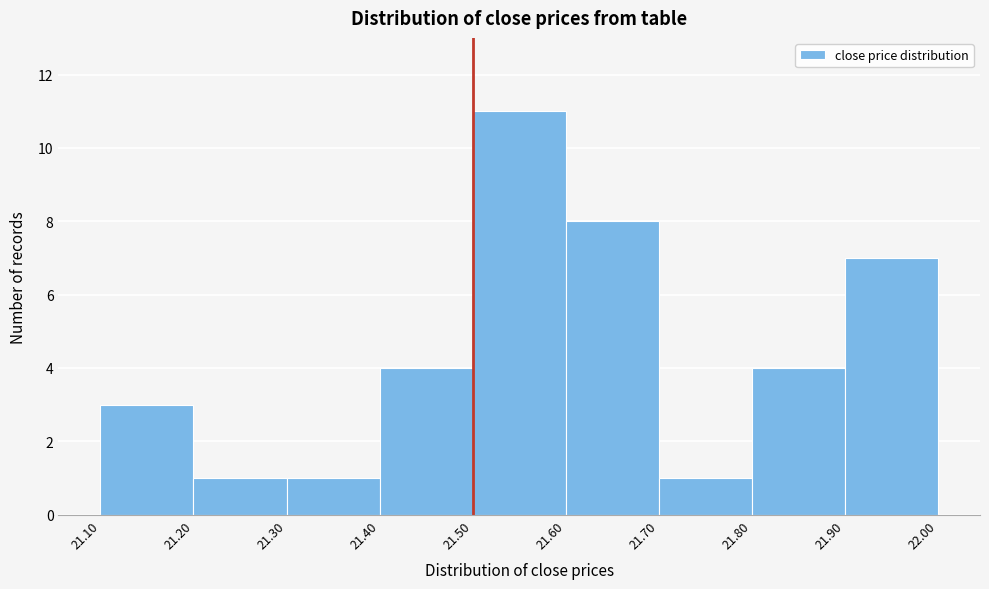

Over which range of the x-axis is the bar tallest?

21.50 to 21.60